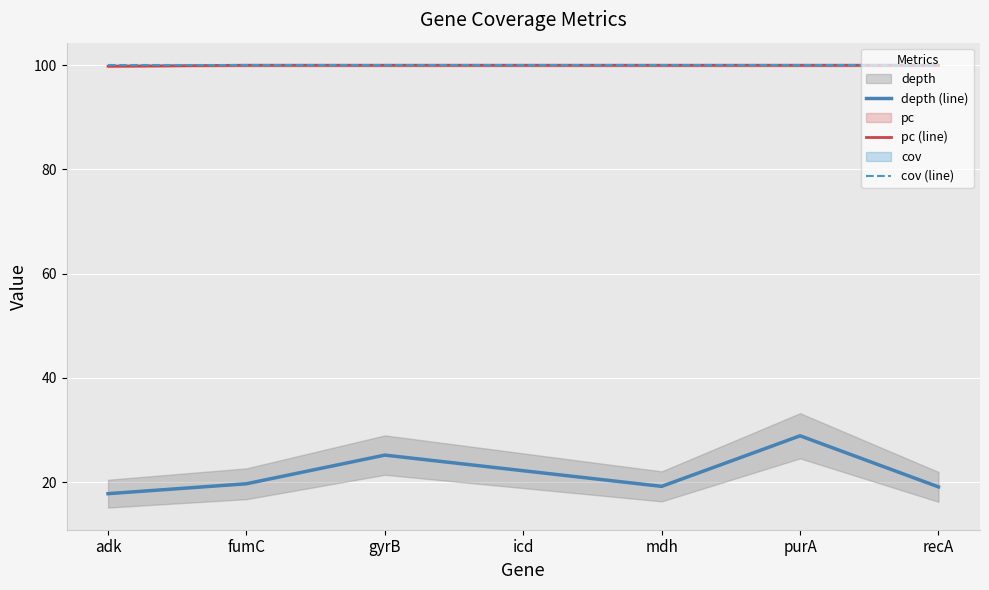

The depth (line) series shows 17.8 at adk. True or false?

True